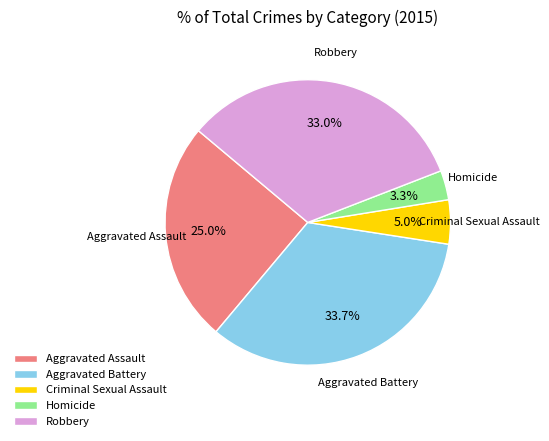

What percentage is the Criminal Sexual Assault slice, to the nearest percent?

5%